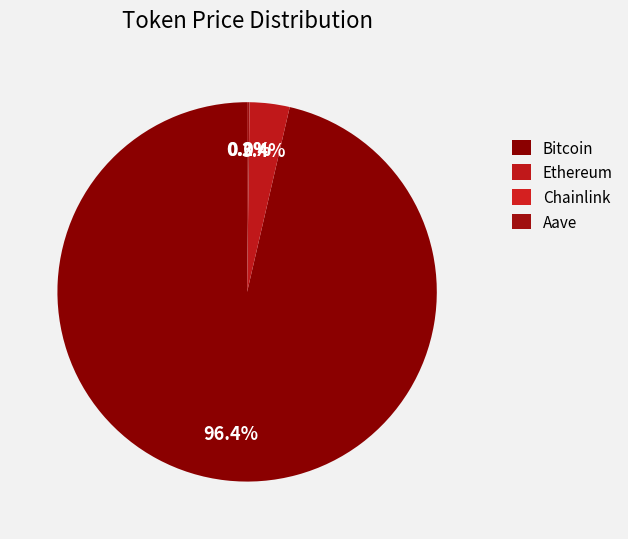

What is the smallest slice in the pie chart?

Chainlink